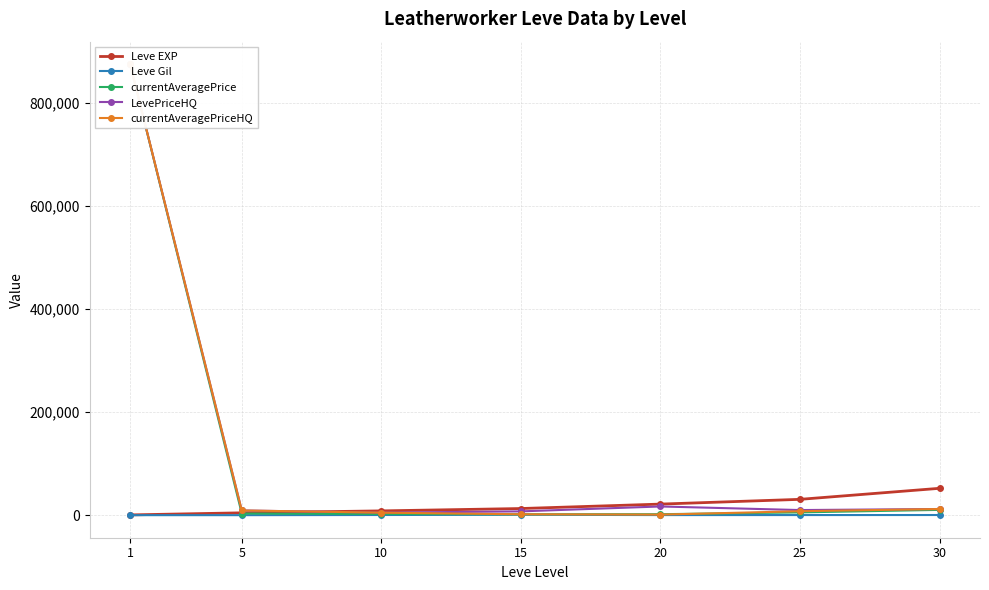

Which series has the largest total across all categories?

LevePriceHQ